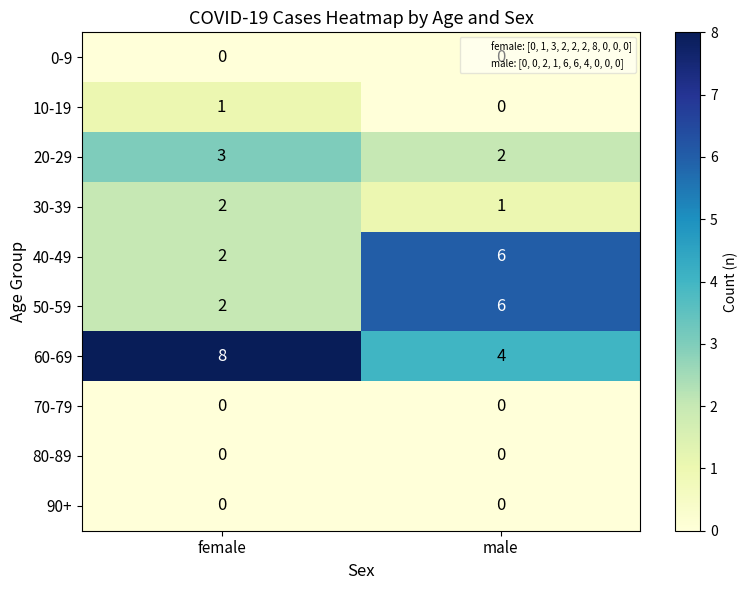

Where is 10-19 nearest to the value 0?

male